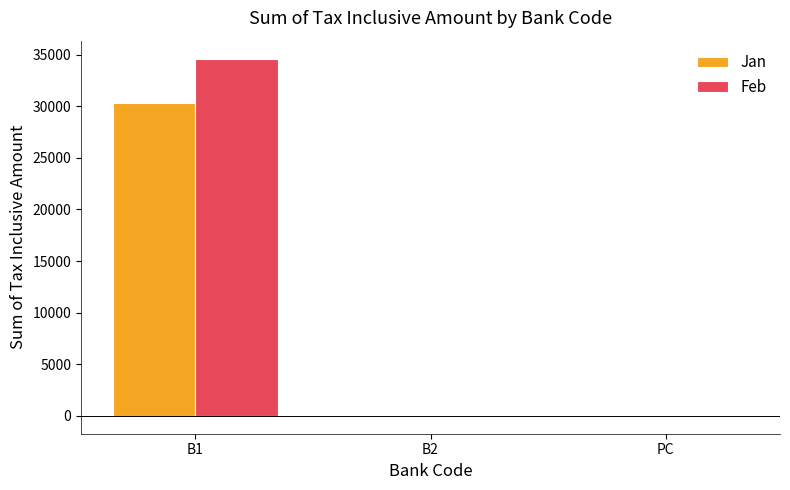

What is the maximum value shown in the chart?

34624.0